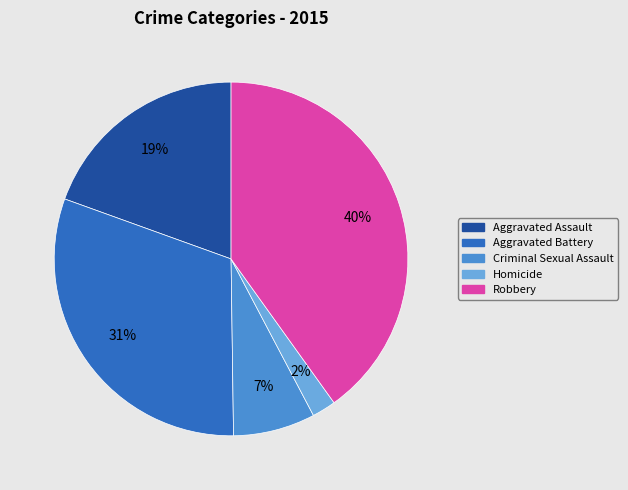

Between Aggravated Assault and Aggravated Battery, which is larger?

Aggravated Battery